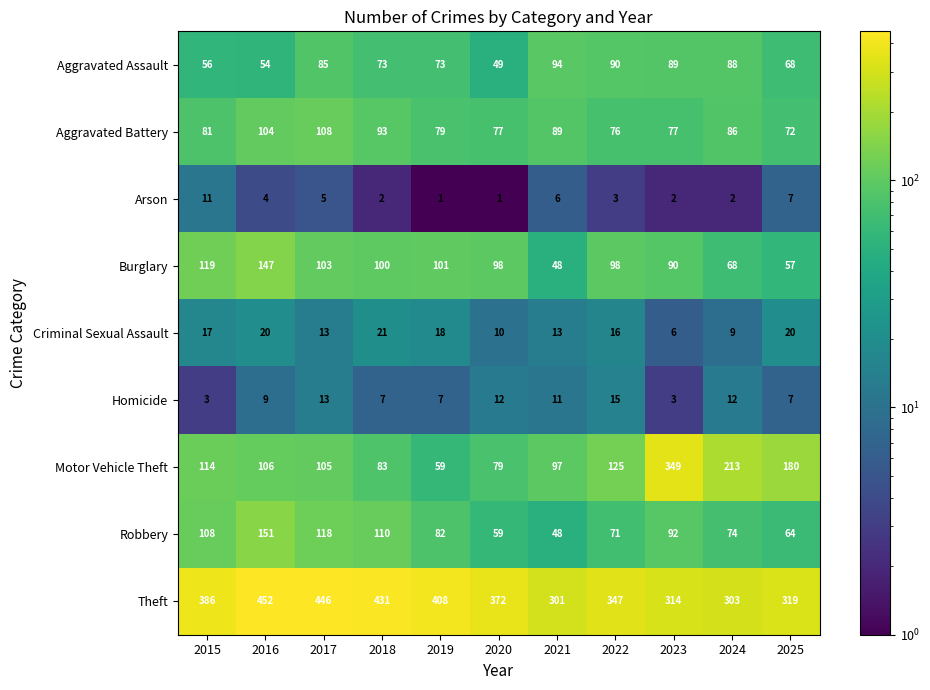

What is the minimum value for Criminal Sexual Assault?

6